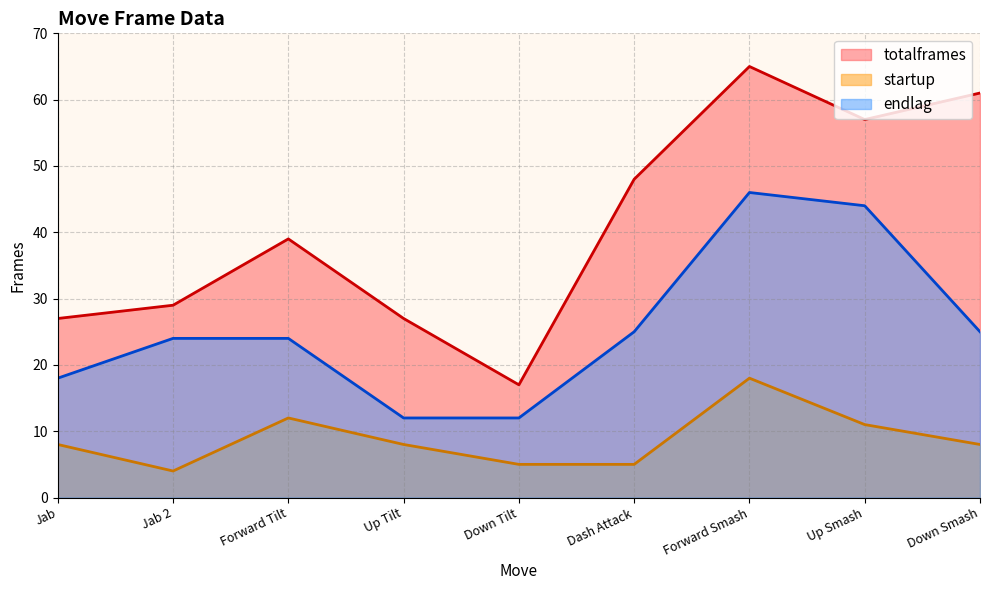

True or false: totalframes has a value of 23 at Forward Smash.

False